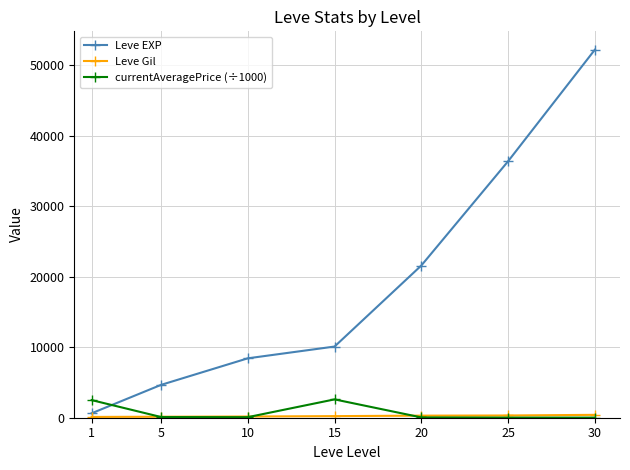

Which series has the widest spread of values?

Leve EXP